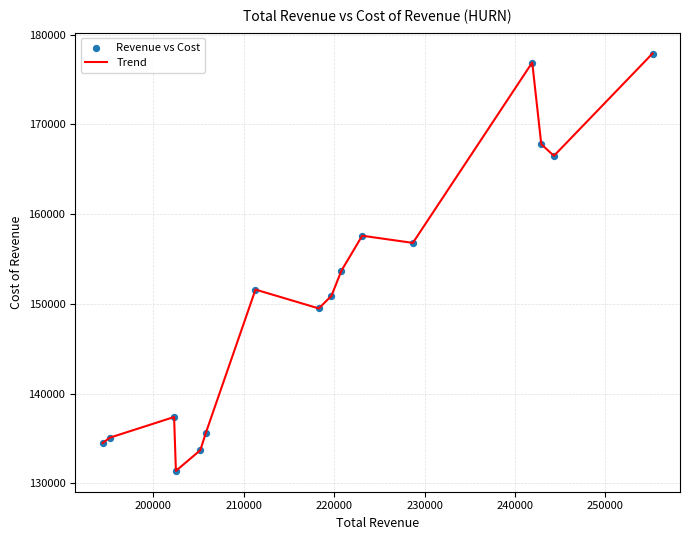

What is the minimum value shown in the chart?

131400